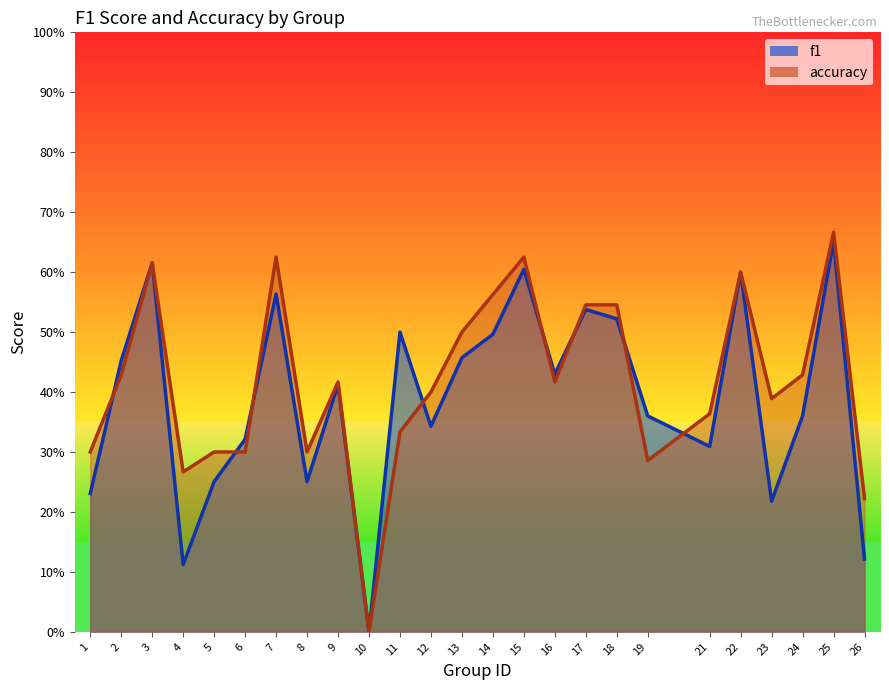

What is the total value across all series at 25?

1.3